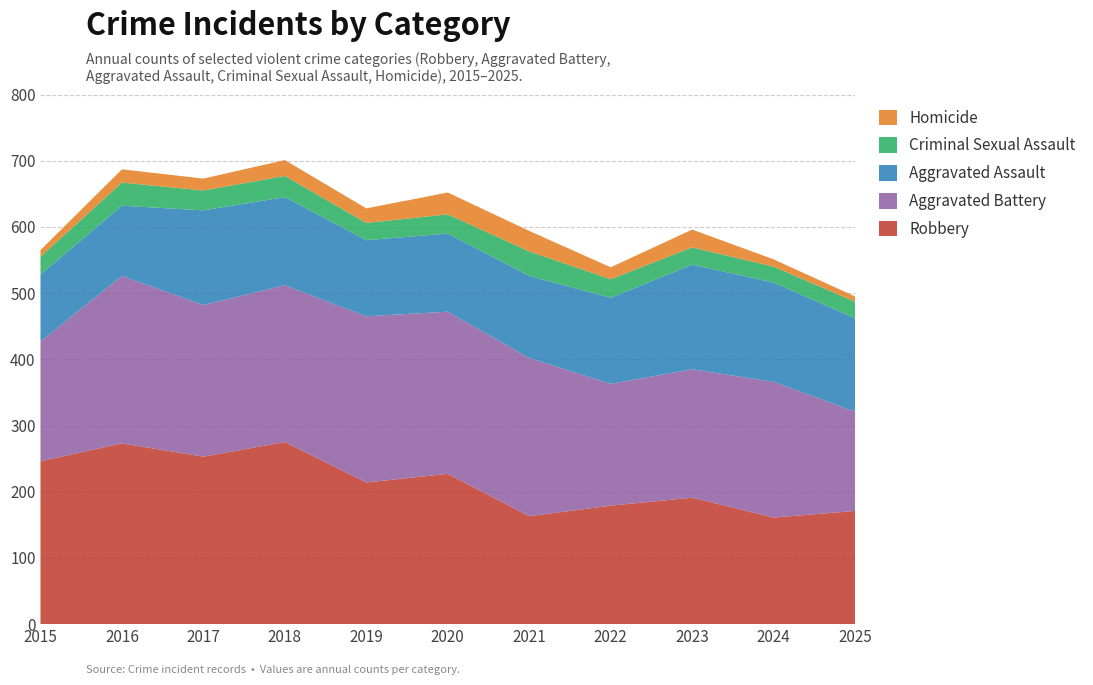

Reading left to right, extract all data points from this chart.

Aggravated Assault: 101	106	143	133	115	118	124	130	158	150	141
Aggravated Battery: 181	253	229	237	251	245	239	184	194	205	150
Criminal Sexual Assault: 27	35	30	32	26	29	37	28	26	24	25
Homicide: 10	20	18	24	22	33	31	18	27	11	8
Robbery: 246	273	253	275	214	227	163	179	191	161	171